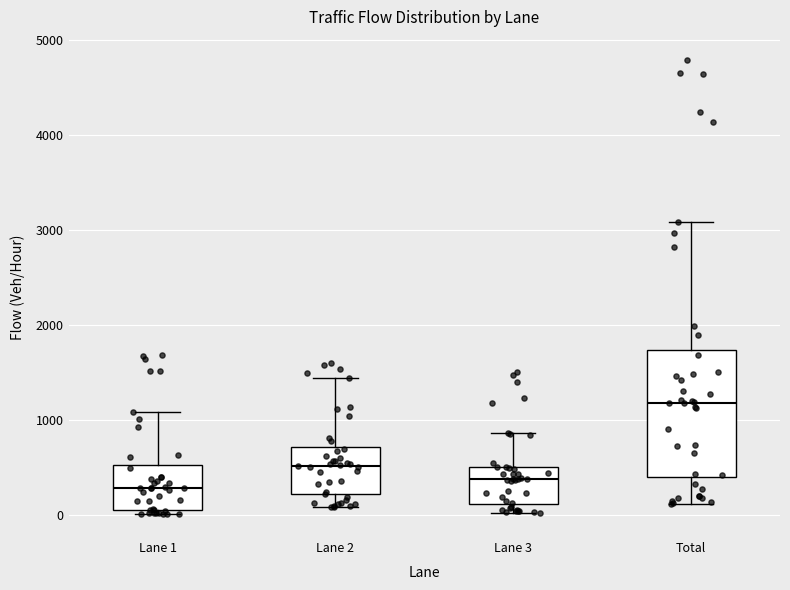

Reading left to right, transcribe this box plot: for each box, give where its median line is, the range the box spans, and where its two whiskers end, as read against the y-axis. The values are not printed on the chart, so give them approximately, as read against the axis.

Lane 1: median 300, box 100 to 500, whiskers 0 to 1100
Lane 2: median 500, box 200 to 700, whiskers 100 to 1400
Lane 3: median 400, box 100 to 500, whiskers 0 to 900
Total: median 1200, box 400 to 1700, whiskers 100 to 3100